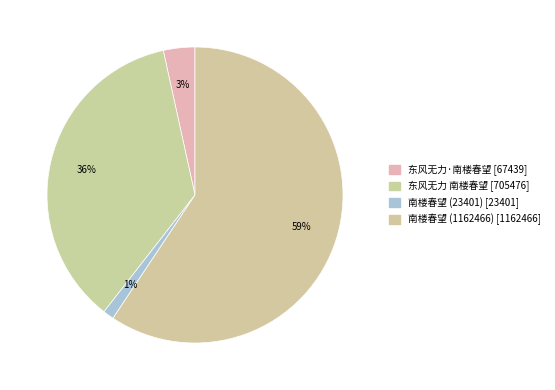

Count the number of slices in the pie.

4